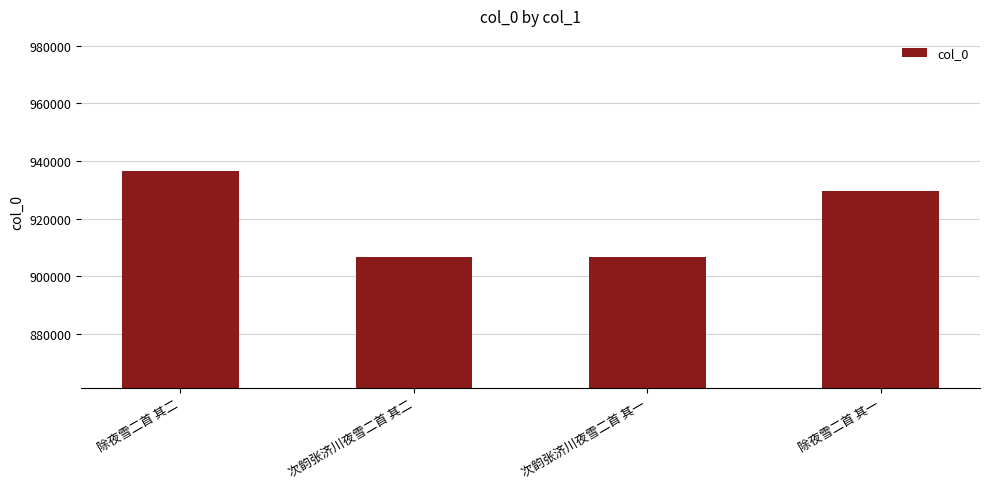

True or false: the data shows 290693 at 次韵张济川夜雪二首 其二.

False